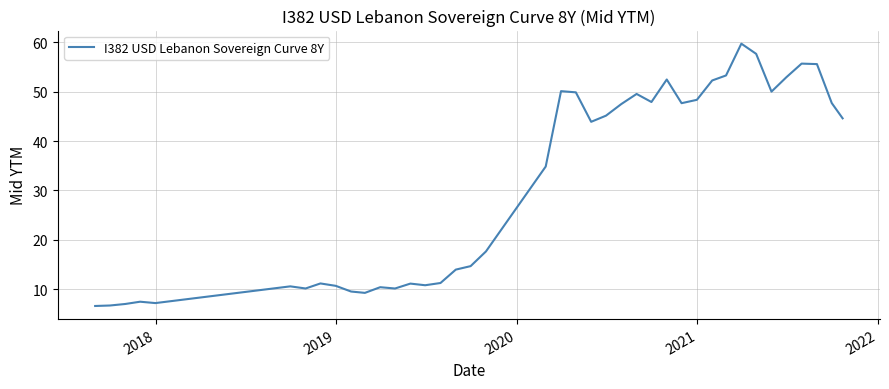

What is the maximum value shown in the chart?

59.8